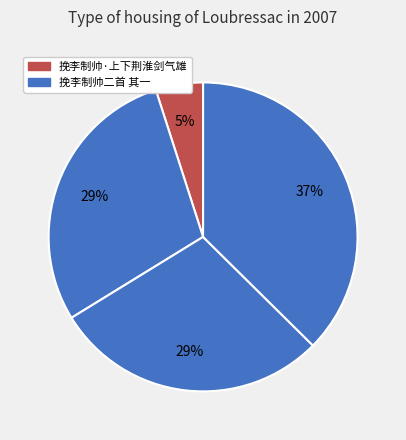

How many segments does this pie chart have?

4